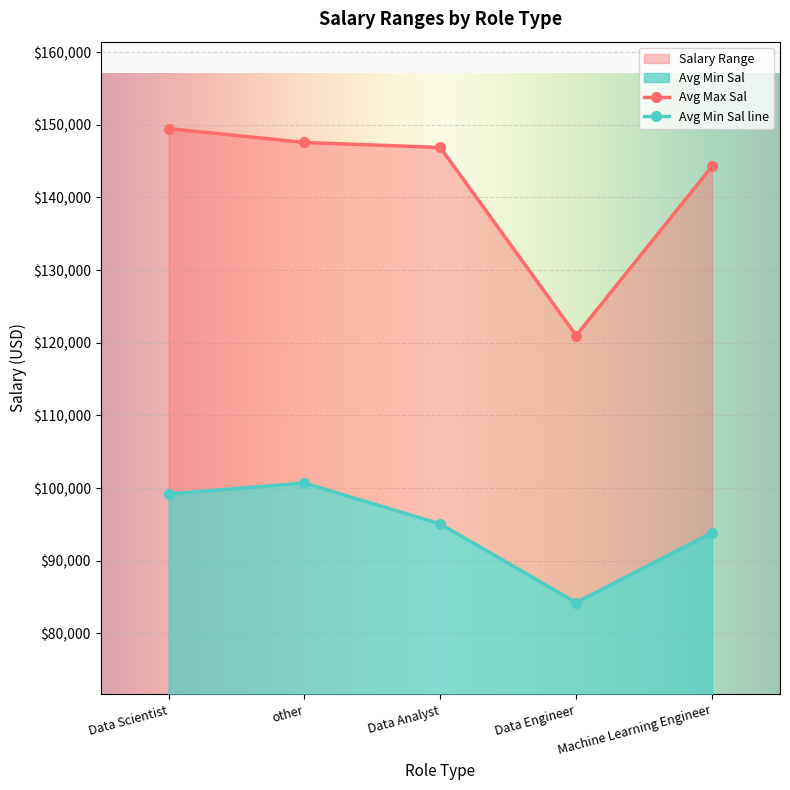

In Avg Max Sal, how many points are lower than both neighbors (excluding endpoints)?

1